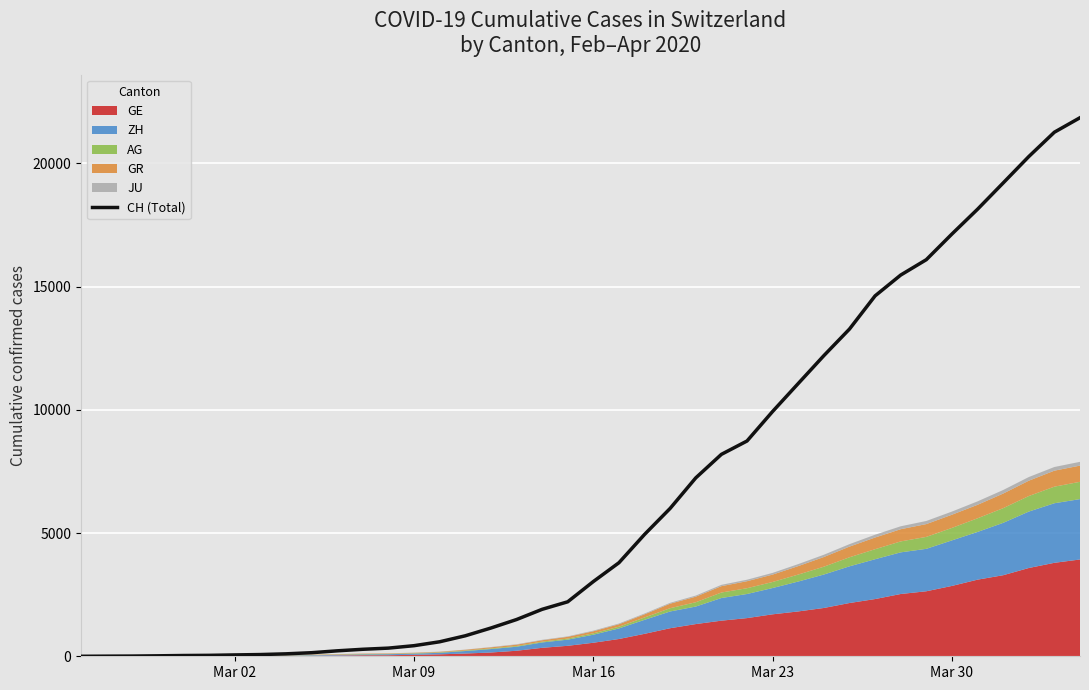

What is the maximum value for CH (Total)?

21855